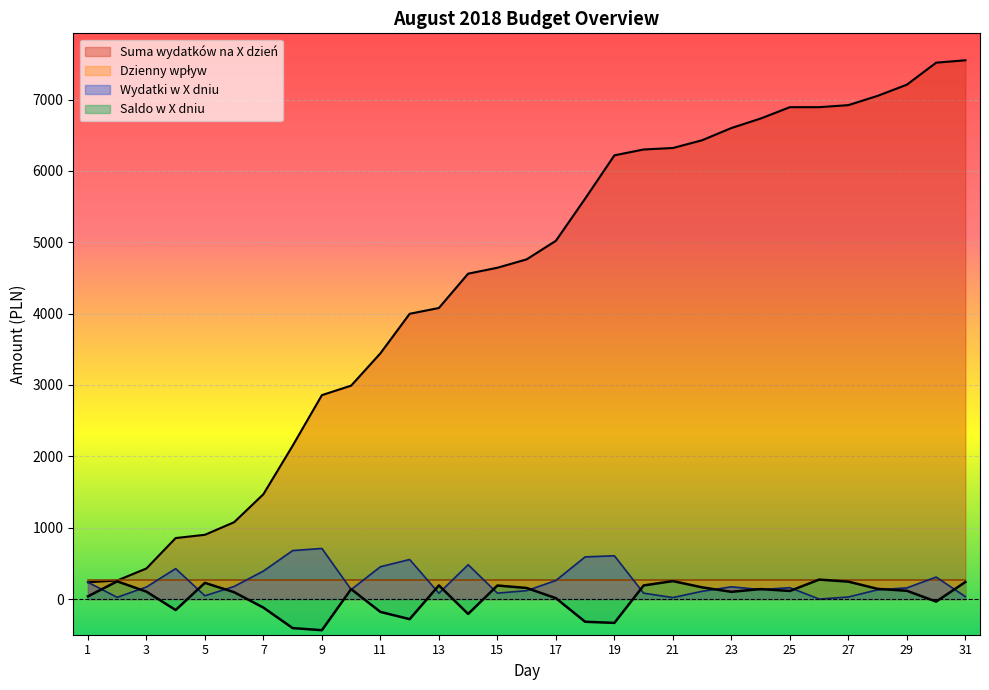

At how many categories does at least one series exceed 6214?

13